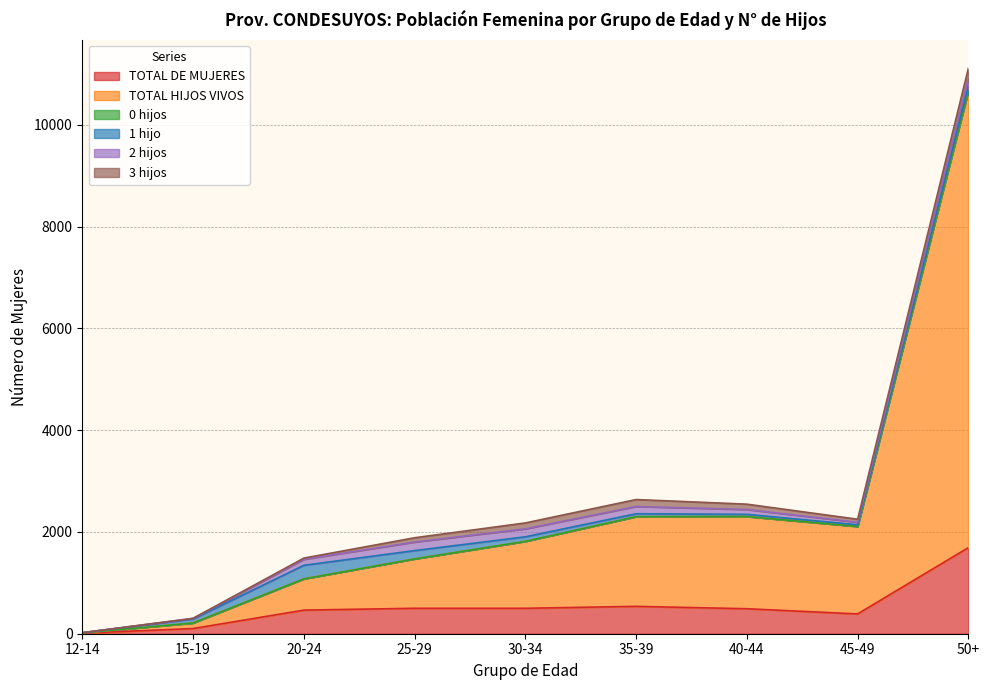

What is the label of the 4th point from the right?

35-39